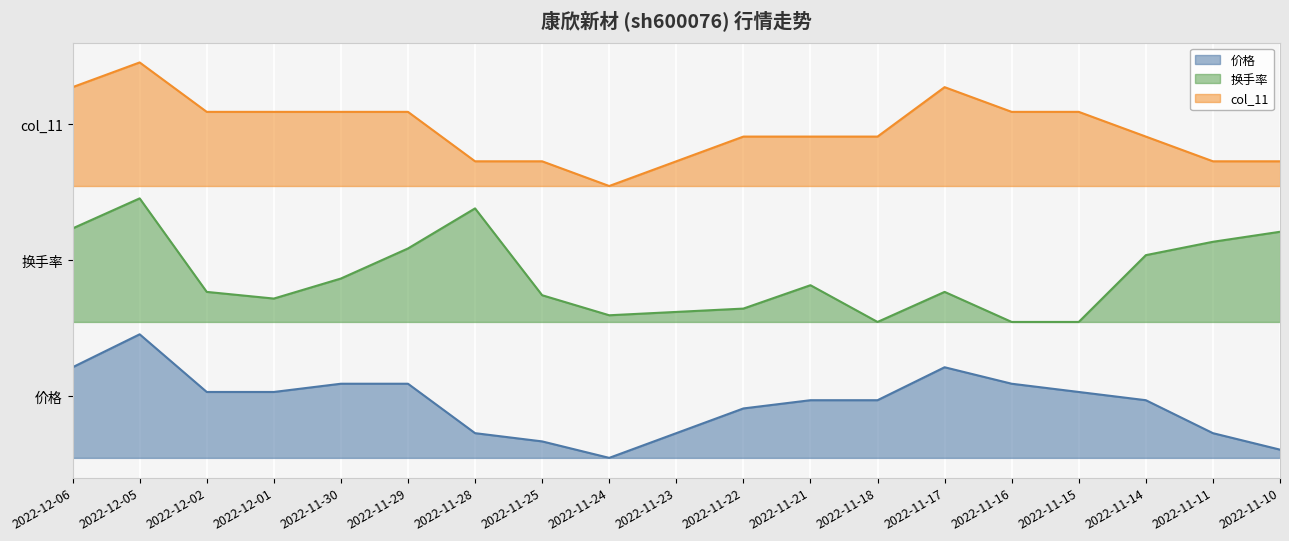

List the series in order of their overall mean, lowest first.

总市值(亿元), 涨跌幅%, col_11